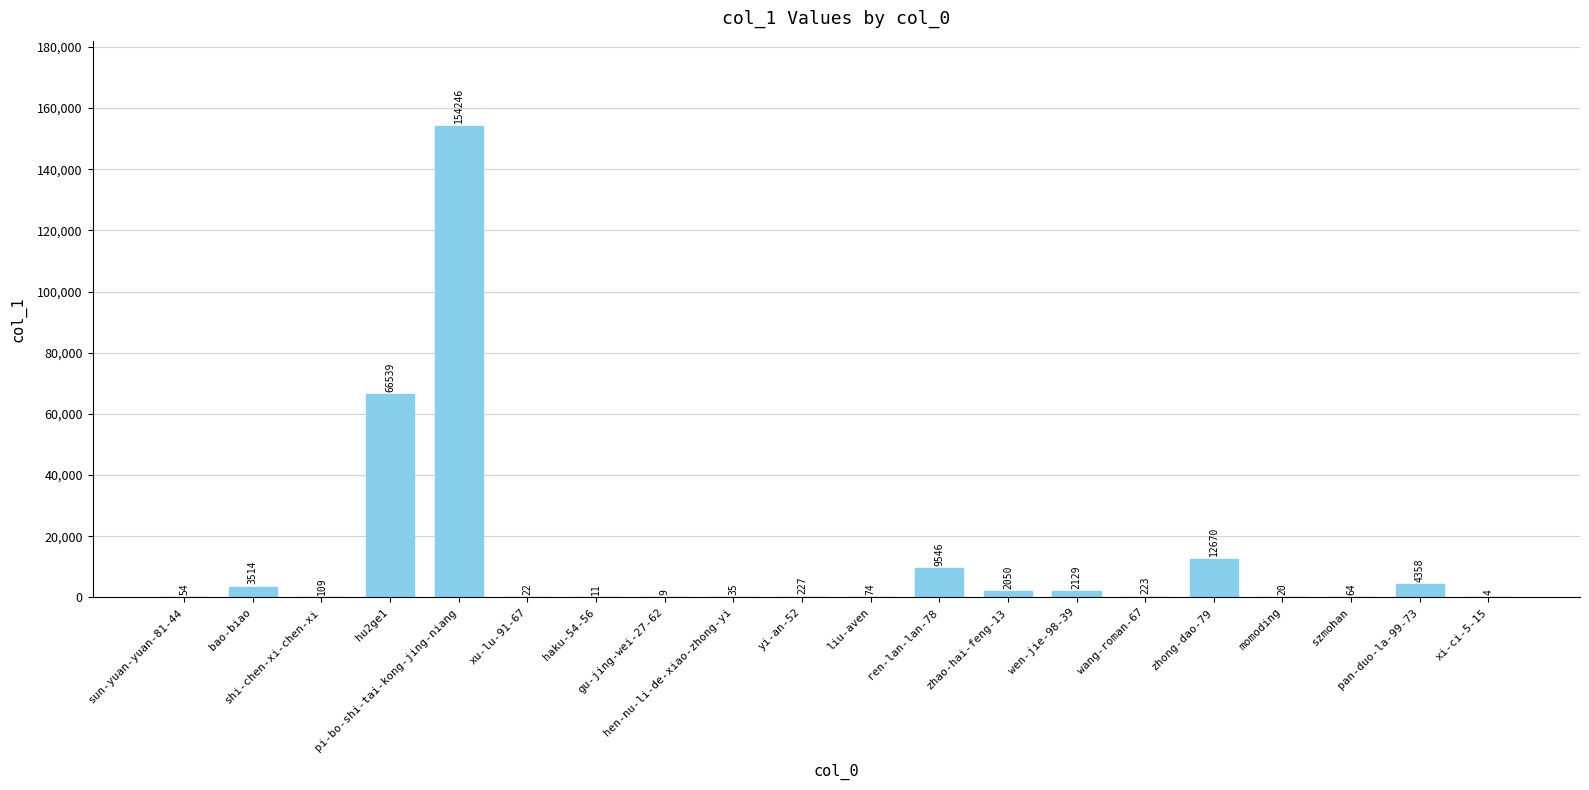

Between wang-roman-67 and yi-an-52, which is larger?

yi-an-52